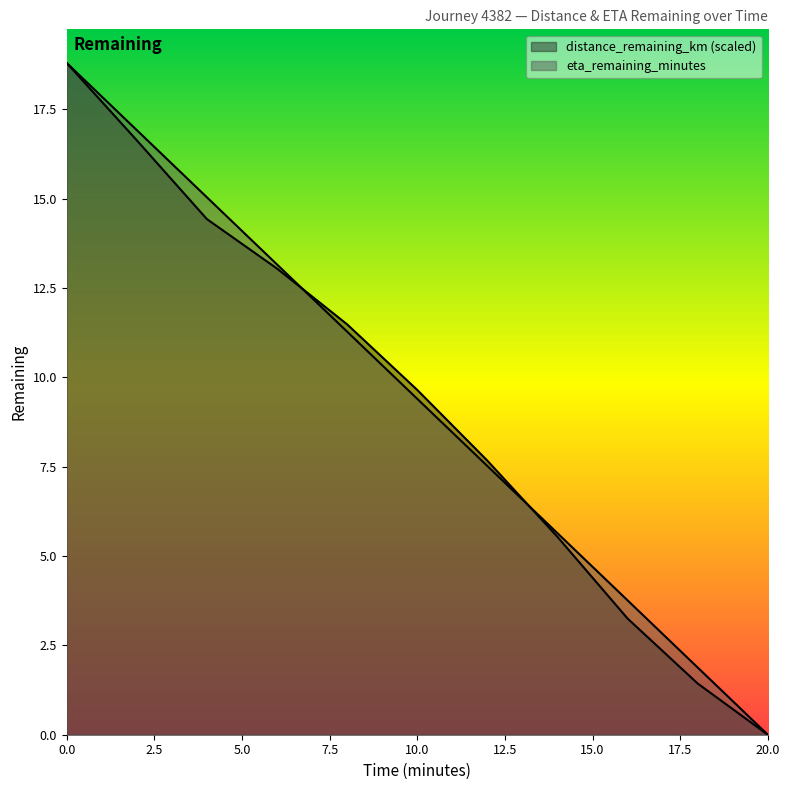

Reading right to left, transcribe all the data shown in this chart.

distance_remaining_km: 20.0=0.0	18.0=1.4	16.0=3.3	14.0=5.5	12.0=7.7	10.0=9.6	8.0=11.5	6.0=13.0	4.0=14.4	2.0=16.6	0.0=18.8
eta_remaining_minutes: 20.0=0.0	18.0=1.9	16.0=3.8	14.0=5.6	12.0=7.5	10.0=9.4	8.0=11.3	6.0=13.2	4.0=15.0	2.0=16.9	0.0=18.8